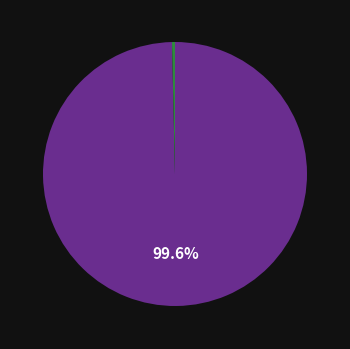

To the nearest percent, what is the average slice percentage?

50%